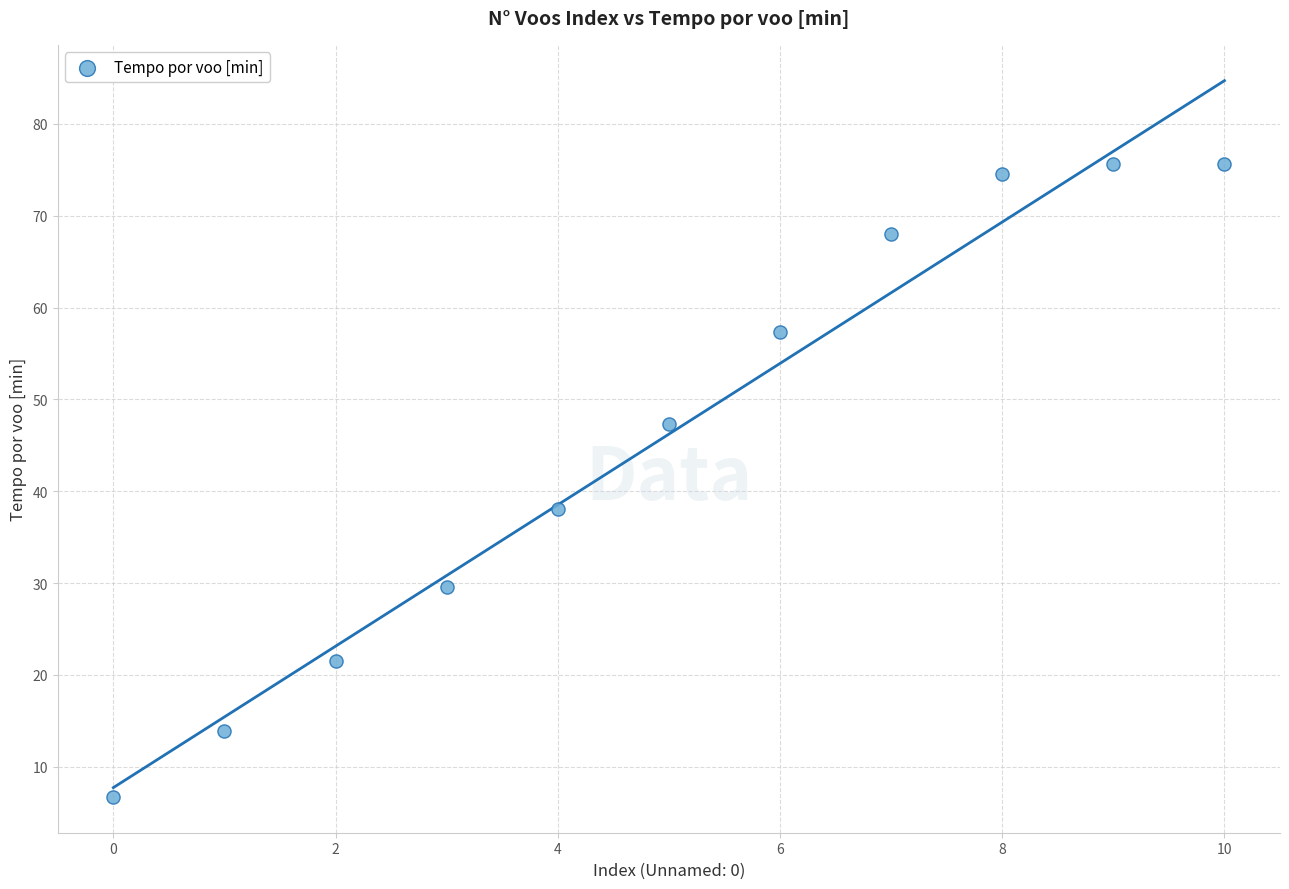

What Y value in the scatter plot is closest to 41?

38.1